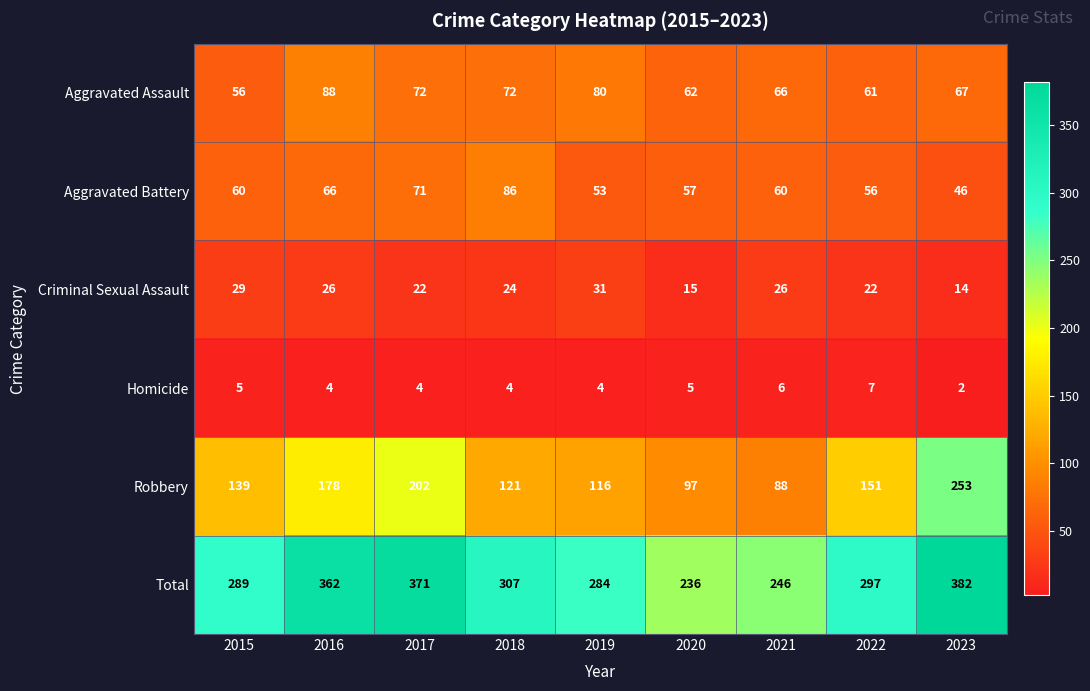

True or false: Aggravated Assault has a value of 38 at 2022.

False